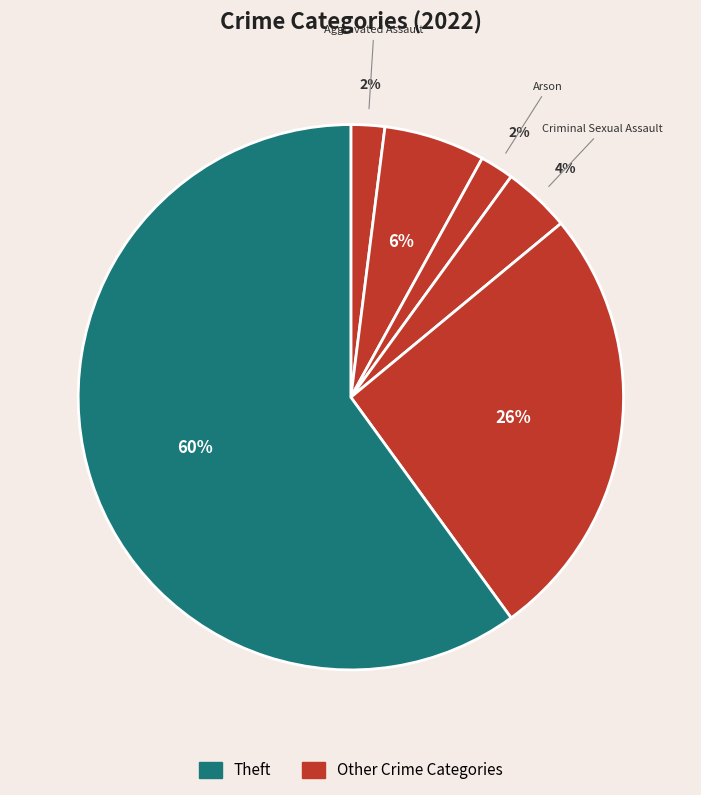

Count the number of slices in the pie.

6